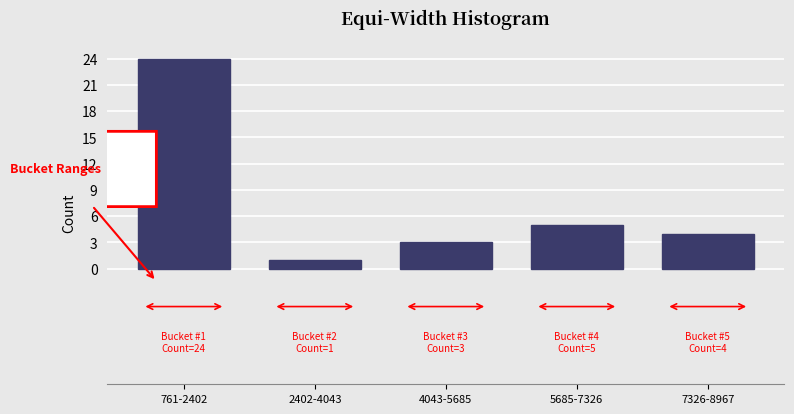

Reading right to left, extract all data points from this chart.

4	5	3	1	24